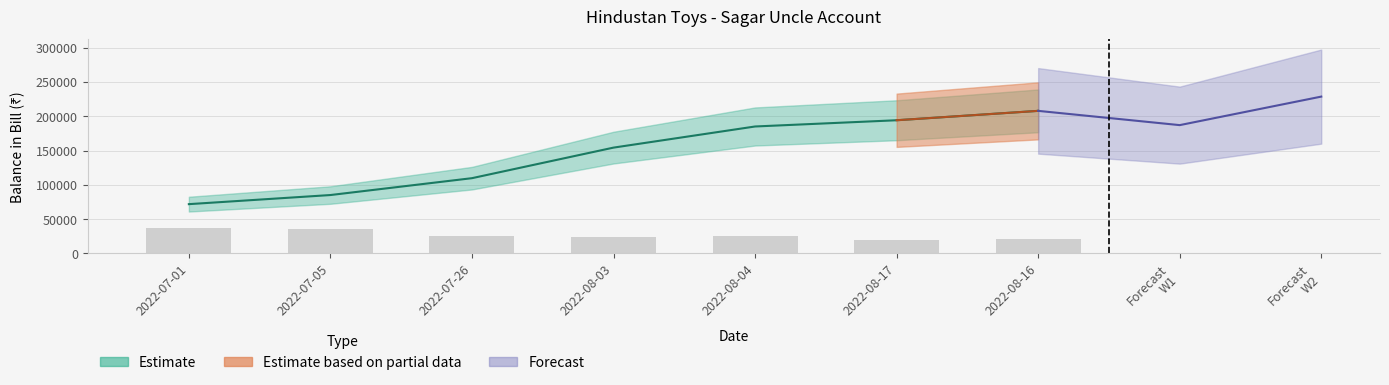

How many values in the BALANCE IN BILL series exceed 154423?

3